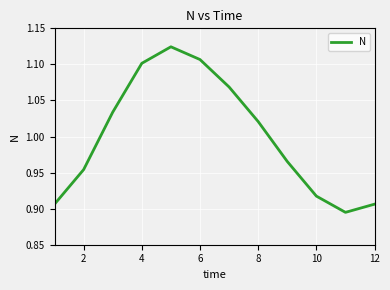

Reading left to right, what are all the values shown in this chart?

0.9	1.0	1.0	1.1	1.1	1.1	1.1	1.0	1.0	0.9	0.9	0.9